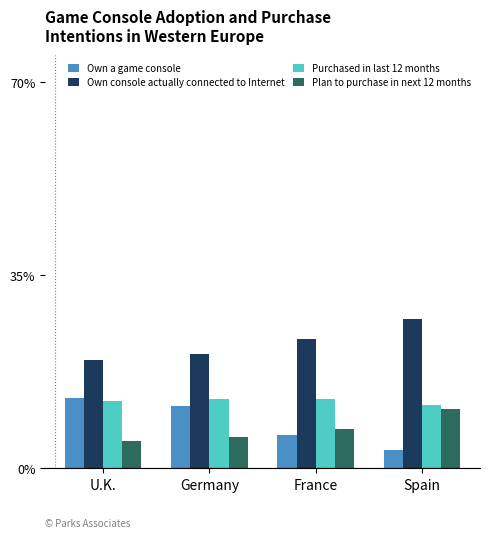

Count the Purchased in last 12 months values in the range 0 to 1.

4